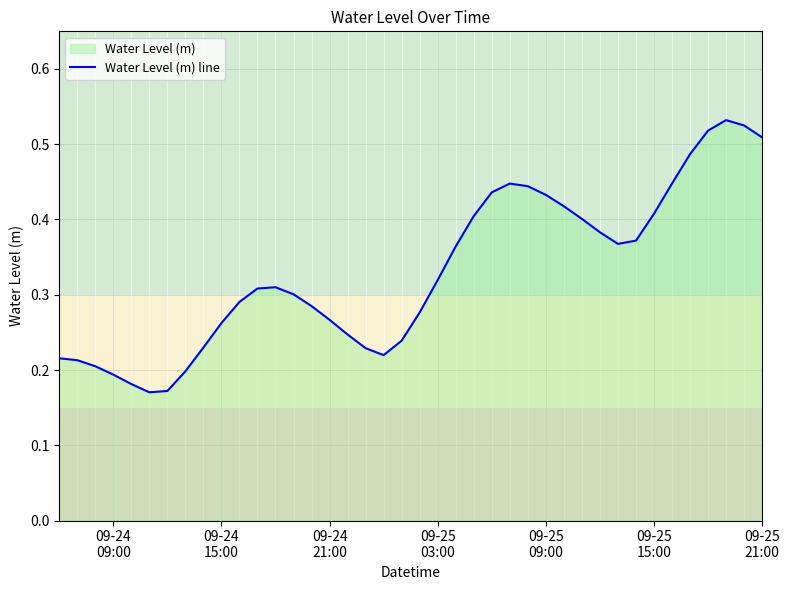

What is the difference between the maximum and second lowest values?

0.4